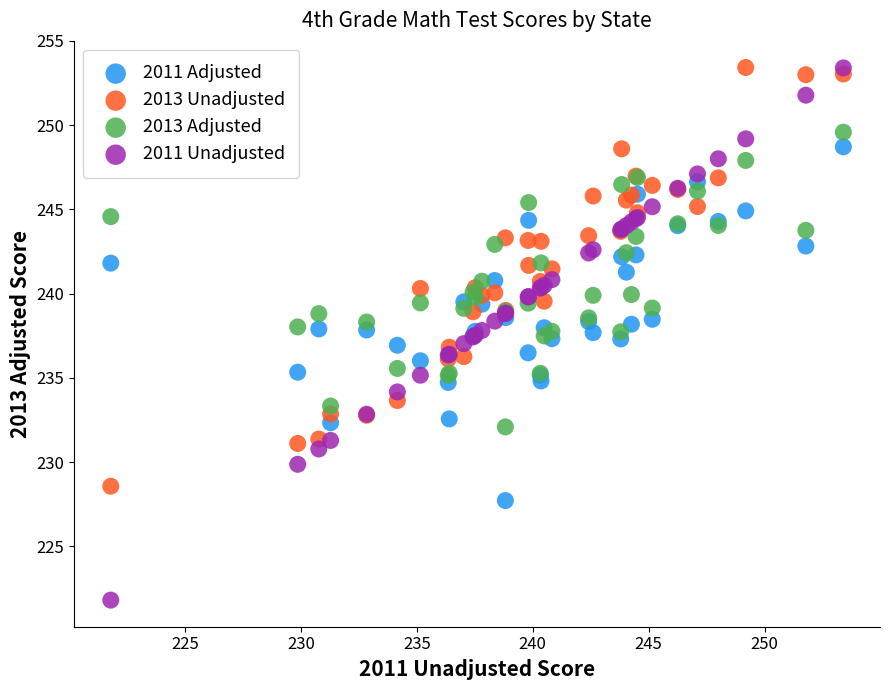

What are all the series names shown in the legend?

2011 Adjusted, 2013 Unadjusted, 2013 Adjusted, 2011 Unadjusted